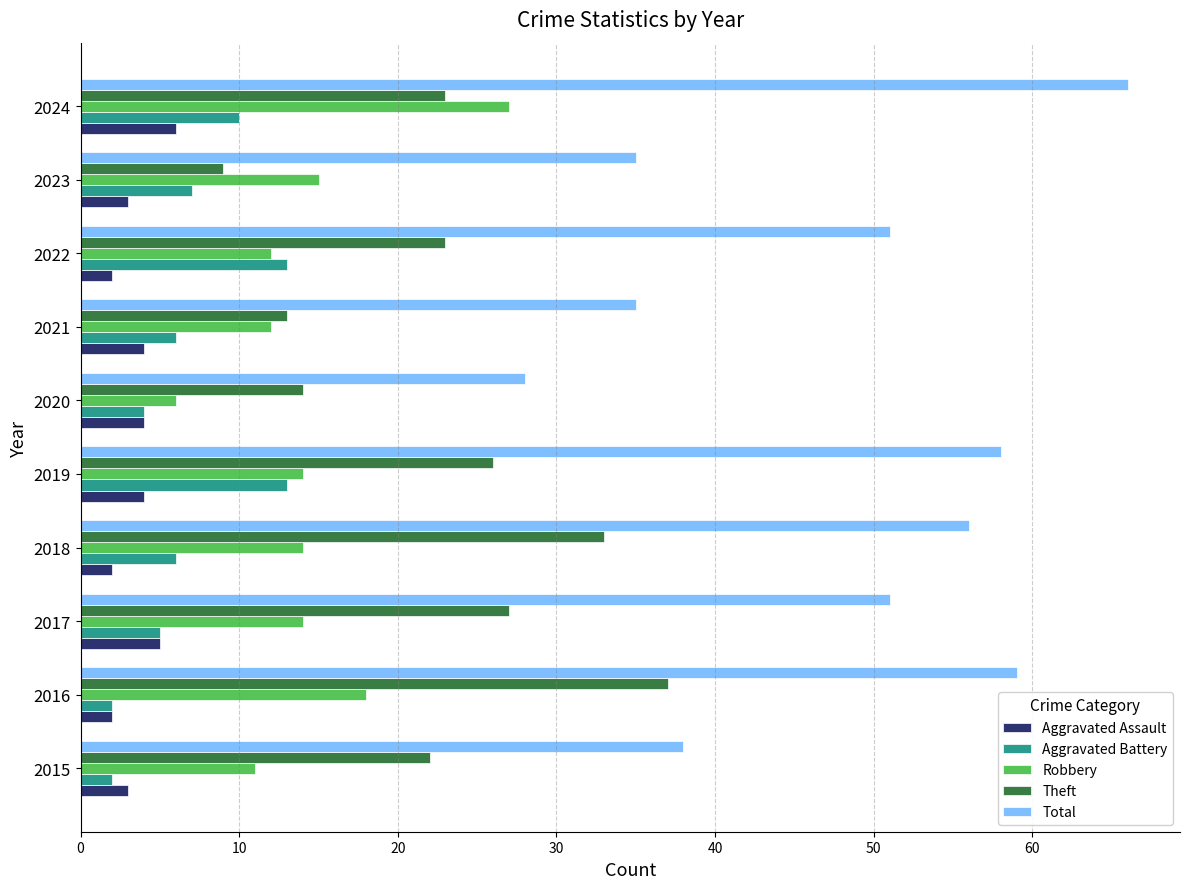

How many series are shown in this chart?

5